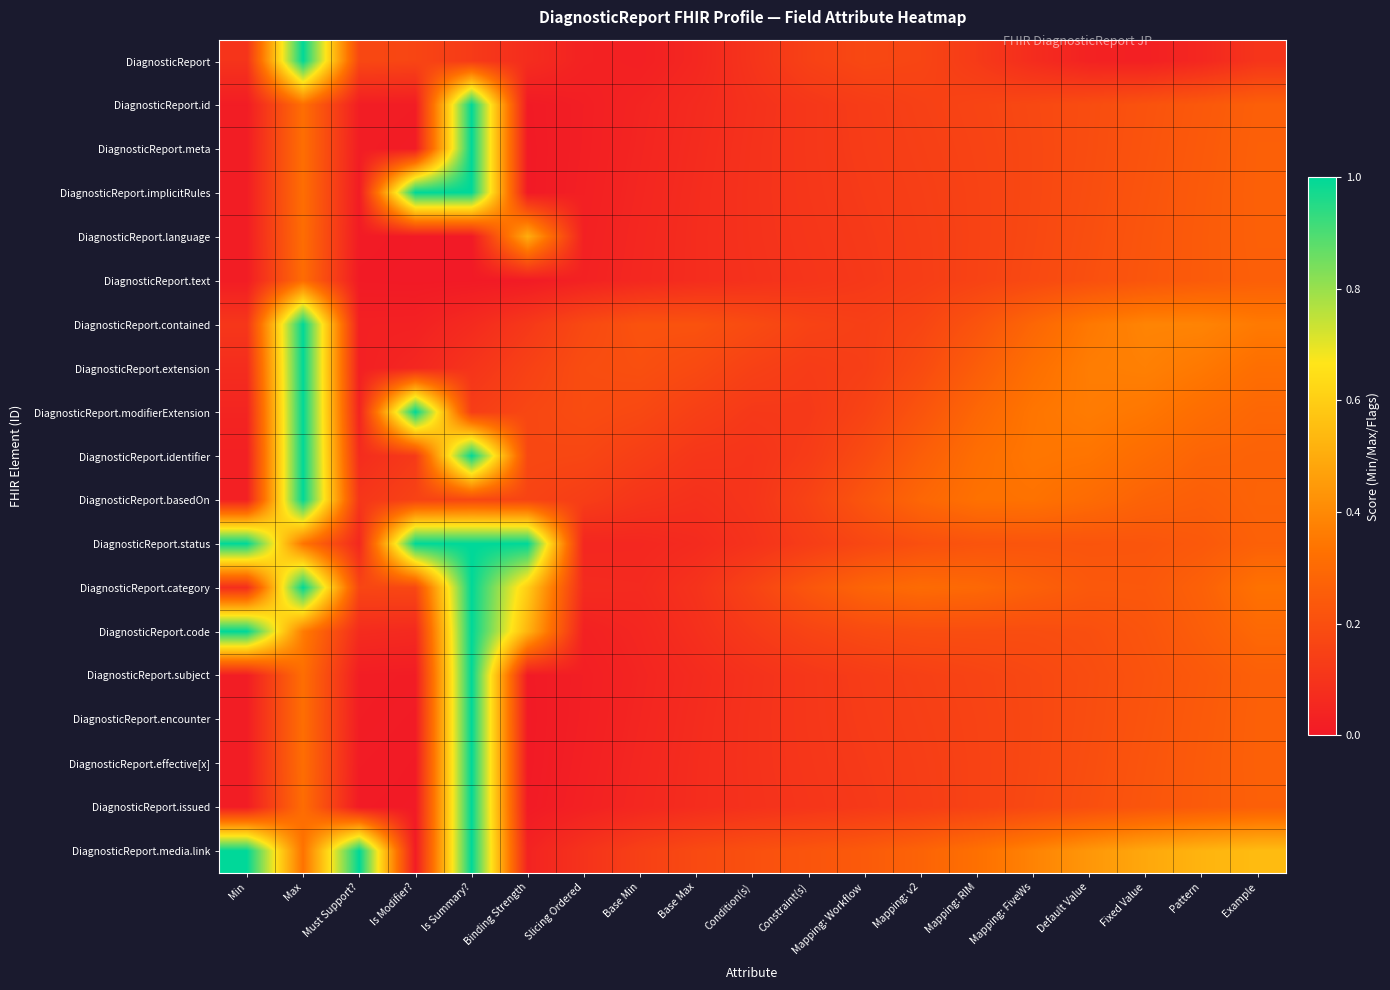

List the series in order of their peak value, lowest first.

DiagnosticReport.text, DiagnosticReport.language, DiagnosticReport, DiagnosticReport.id, DiagnosticReport.meta, DiagnosticReport.implicitRules, DiagnosticReport.contained, DiagnosticReport.extension, DiagnosticReport.modifierExtension, DiagnosticReport.identifier, DiagnosticReport.basedOn, DiagnosticReport.status, DiagnosticReport.category, DiagnosticReport.code, DiagnosticReport.subject, DiagnosticReport.encounter, DiagnosticReport.effective[x], DiagnosticReport.issued, DiagnosticReport.media.link